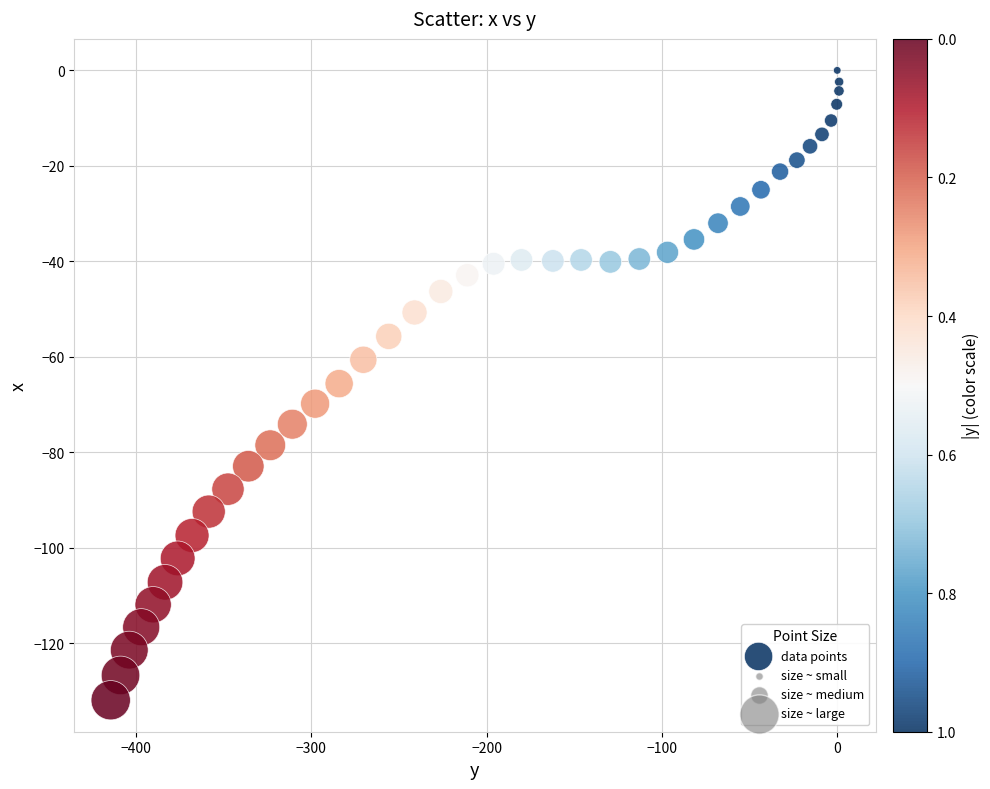

What is the range of X values (max minus min)?

415.5